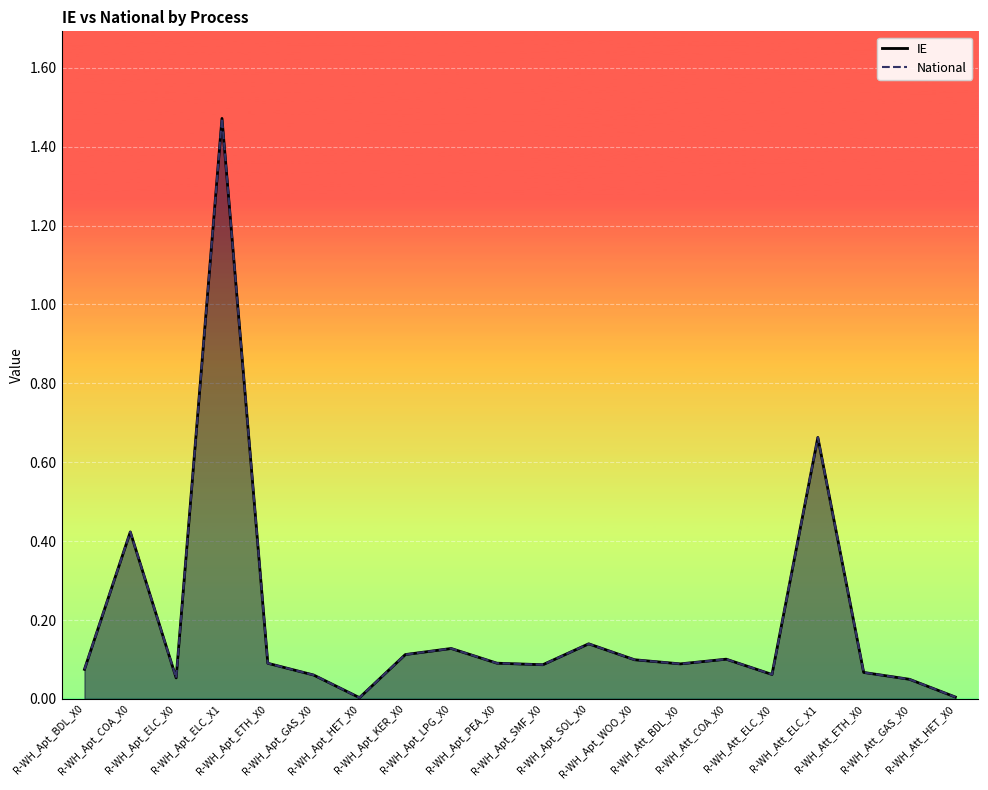

True or false: IE and National cross at least once.

False